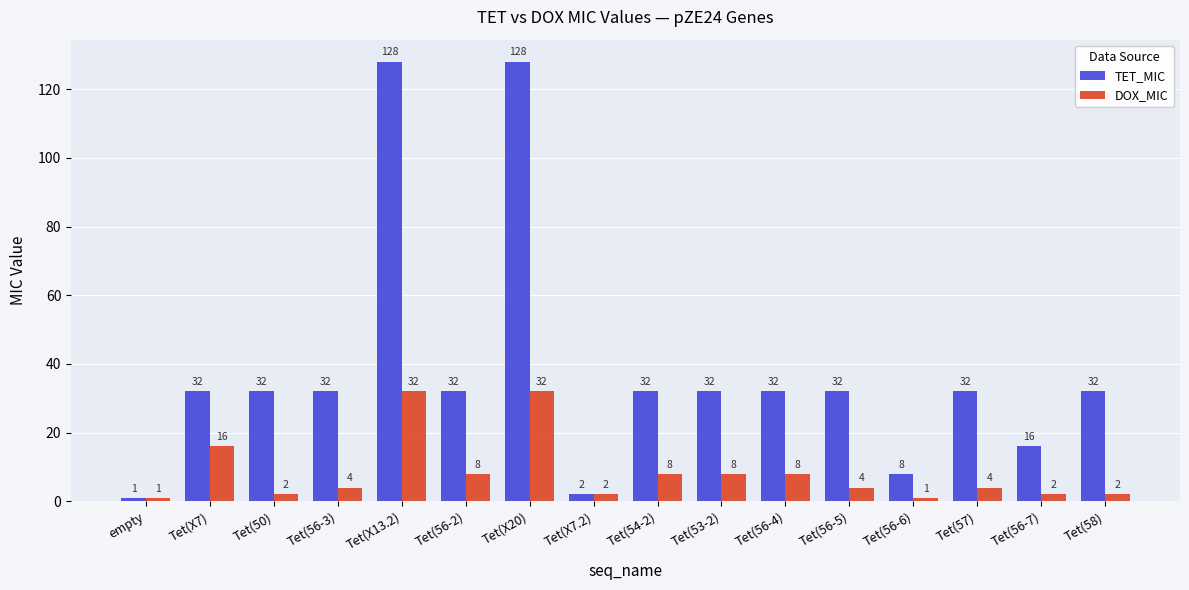

What is the total value across all series at Tet(X7.2)?

4